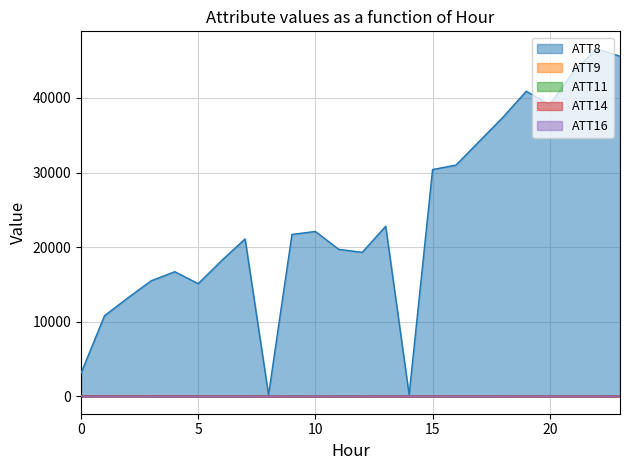

Rank the series by their maximum value, from highest to lowest.

ATT8, ATT14, ATT9, ATT11, ATT16